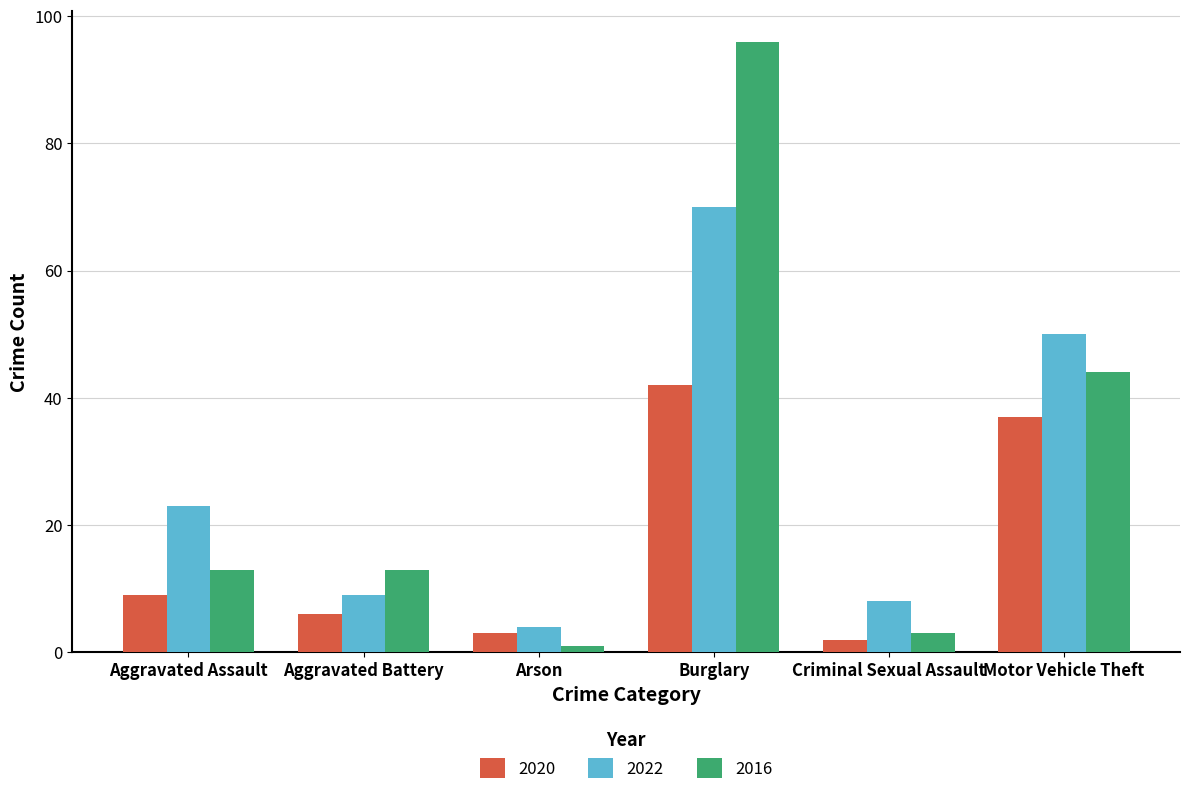

What are all the series names shown in the legend?

2020, 2022, 2016